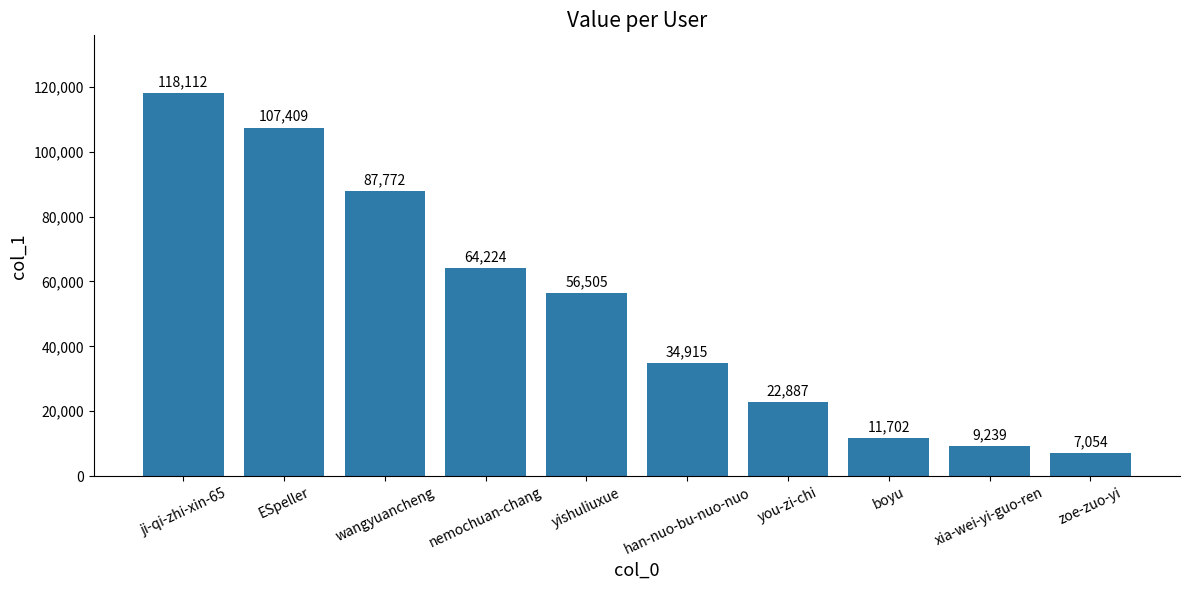

How many categories are shown in the chart?

10